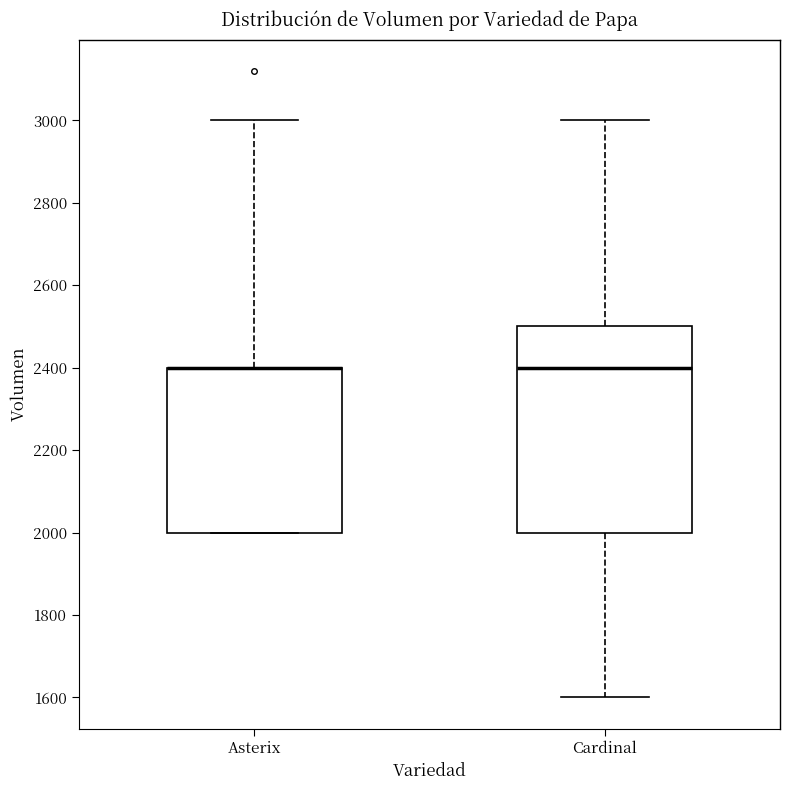

Which box is the tallest, from its lower edge to its upper edge?

Cardinal